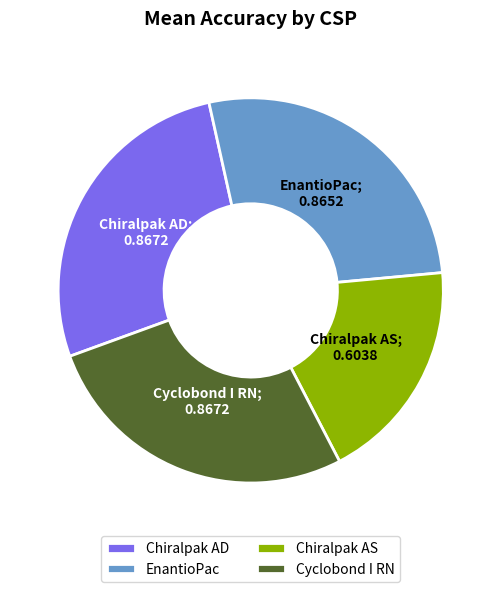

Is there a majority slice in this chart?

No